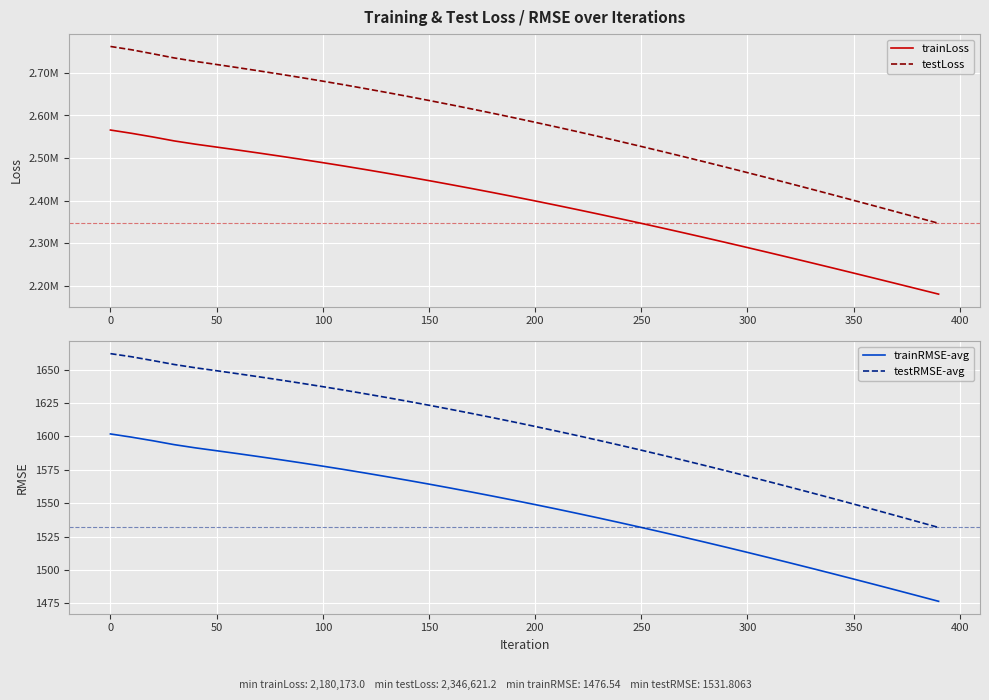

The value of testRMSE-avg at 0 is 1661.9. True or false?

True